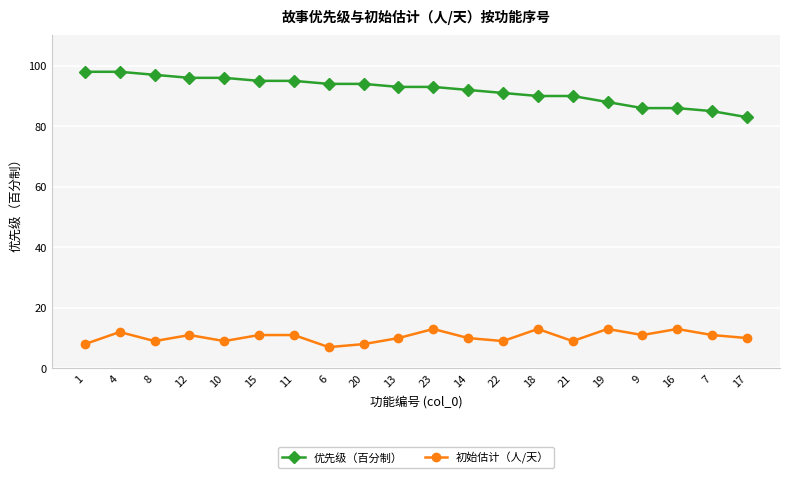

The value of 优先级（百分制） at 20 is 94. True or false?

True